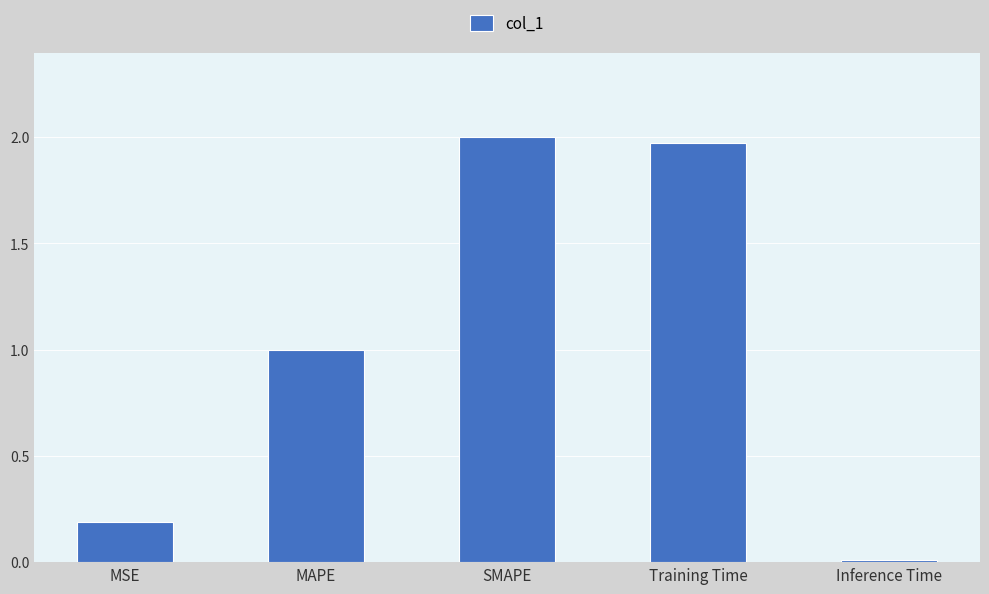

Which category has the lowest value across all series?

Inference Time